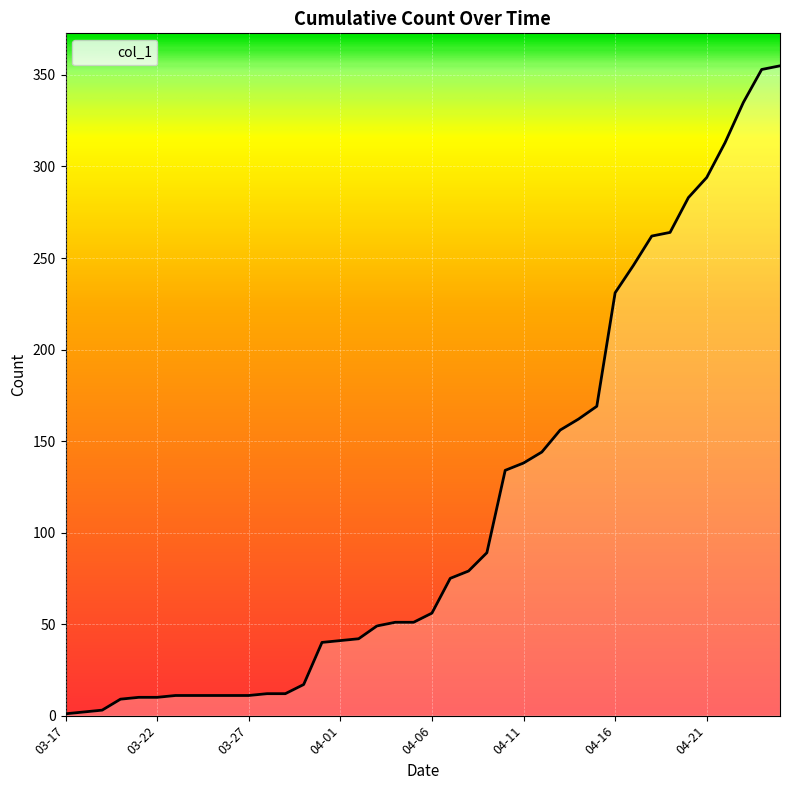

How many lines are shown in the chart?

1